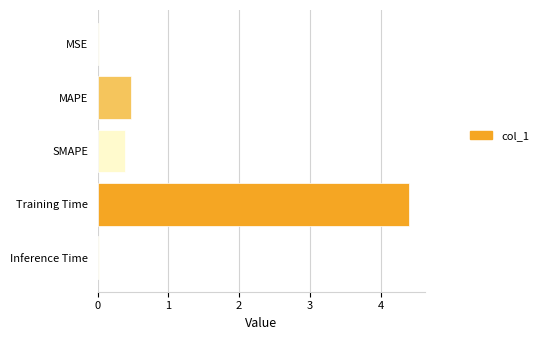

What is the maximum value shown in the chart?

4.4